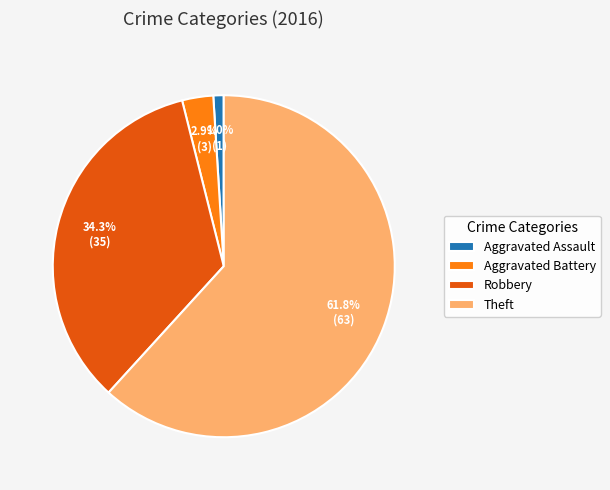

To the nearest percent, what is the difference between the Theft and Aggravated Assault slice percentages?

61%